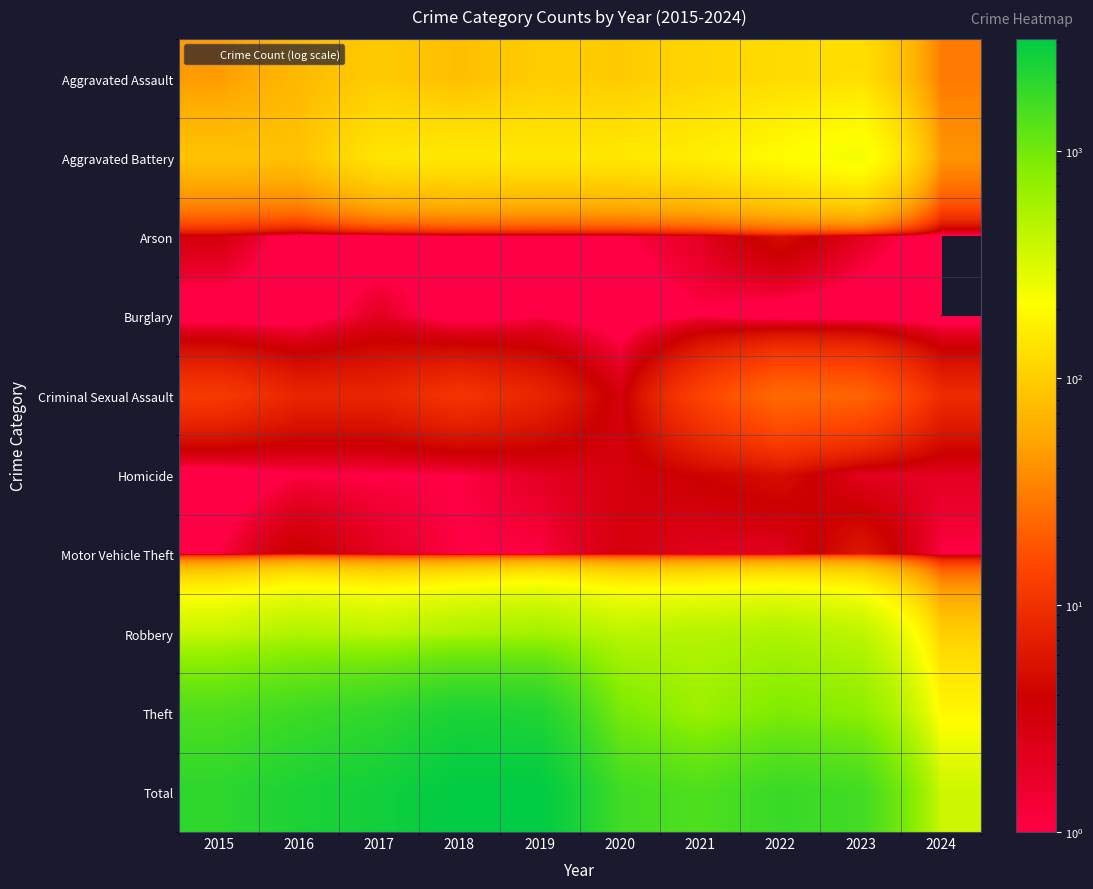

How many series are shown in this chart?

10